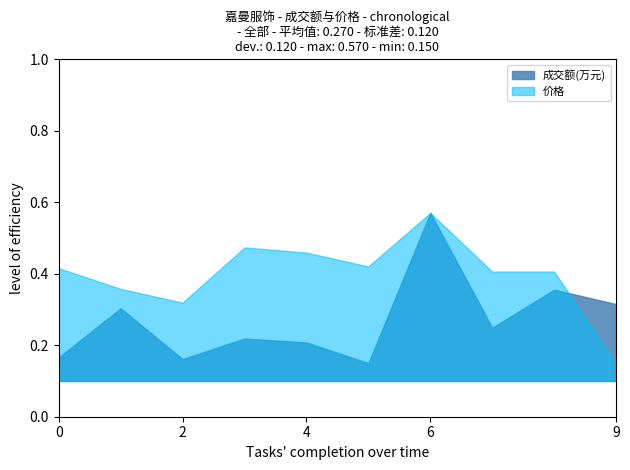

At which category is the sum across all series the highest?

6